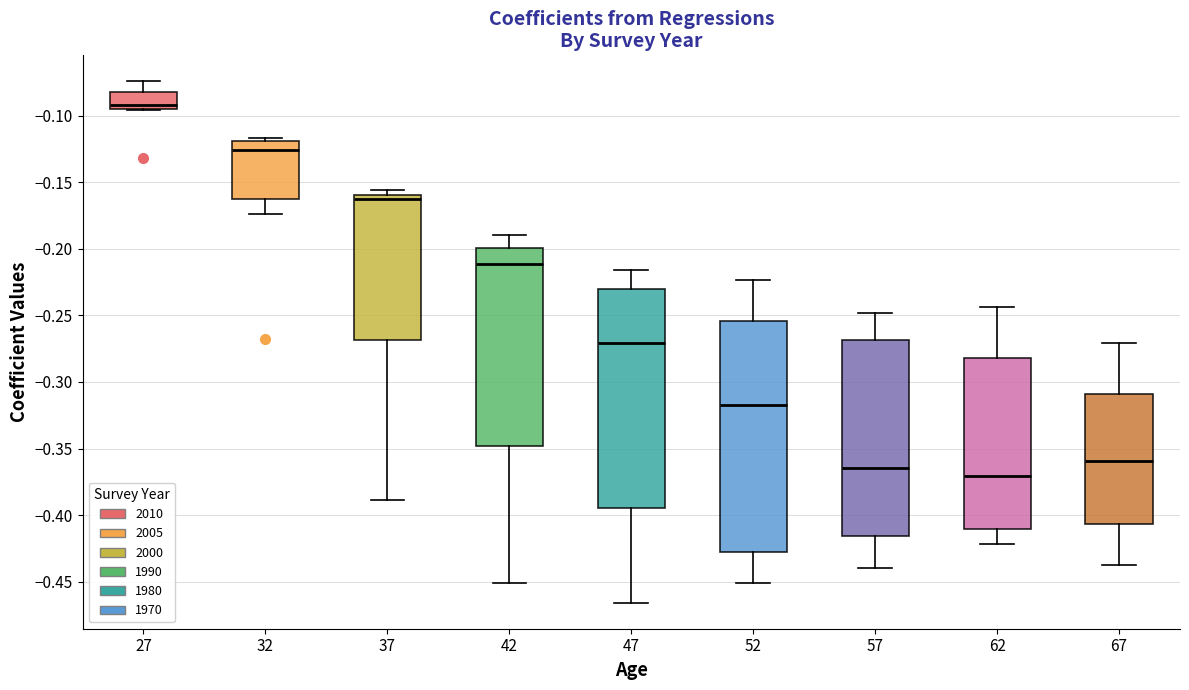

Where is the lower edge of the box at x = 62 on the y-axis? The values are not printed on the chart, so give them approximately, as read against the axis.

-0.410